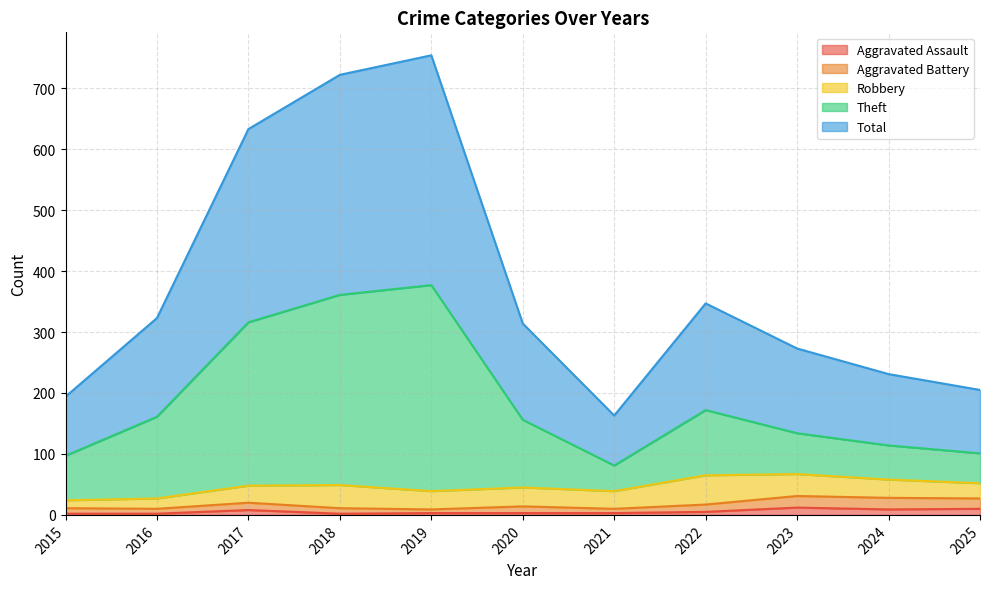

What is the maximum value for Aggravated Assault?

12